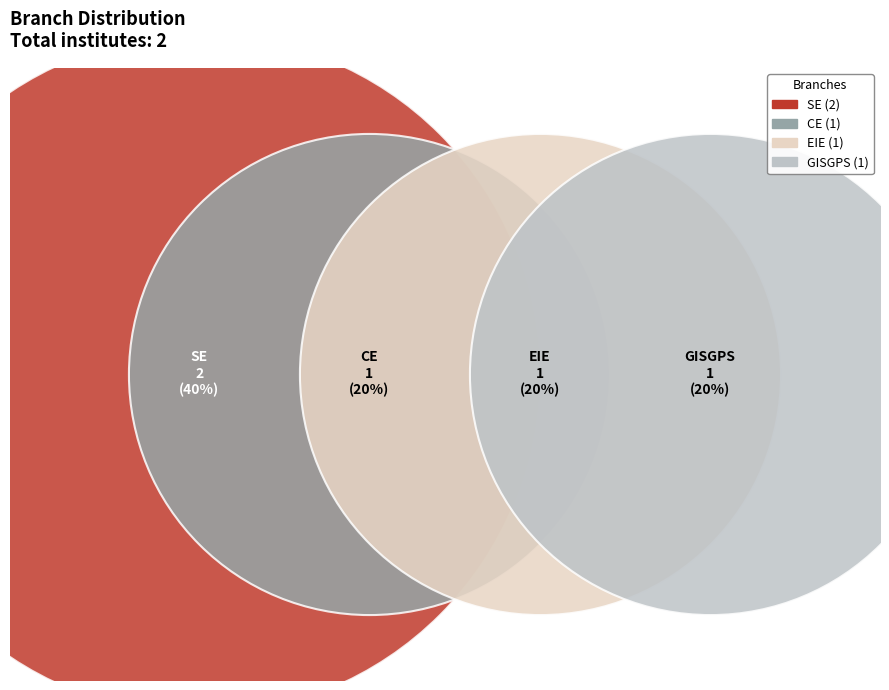

How many slices are in this pie chart?

4